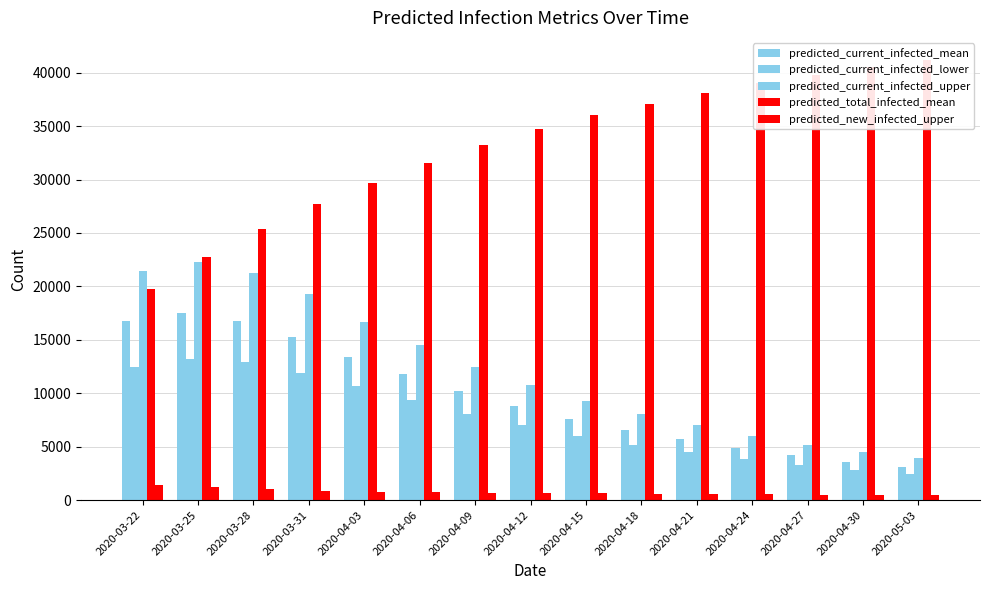

What is the difference between the maximum and minimum values in the predicted_current_infected_lower series?

10834